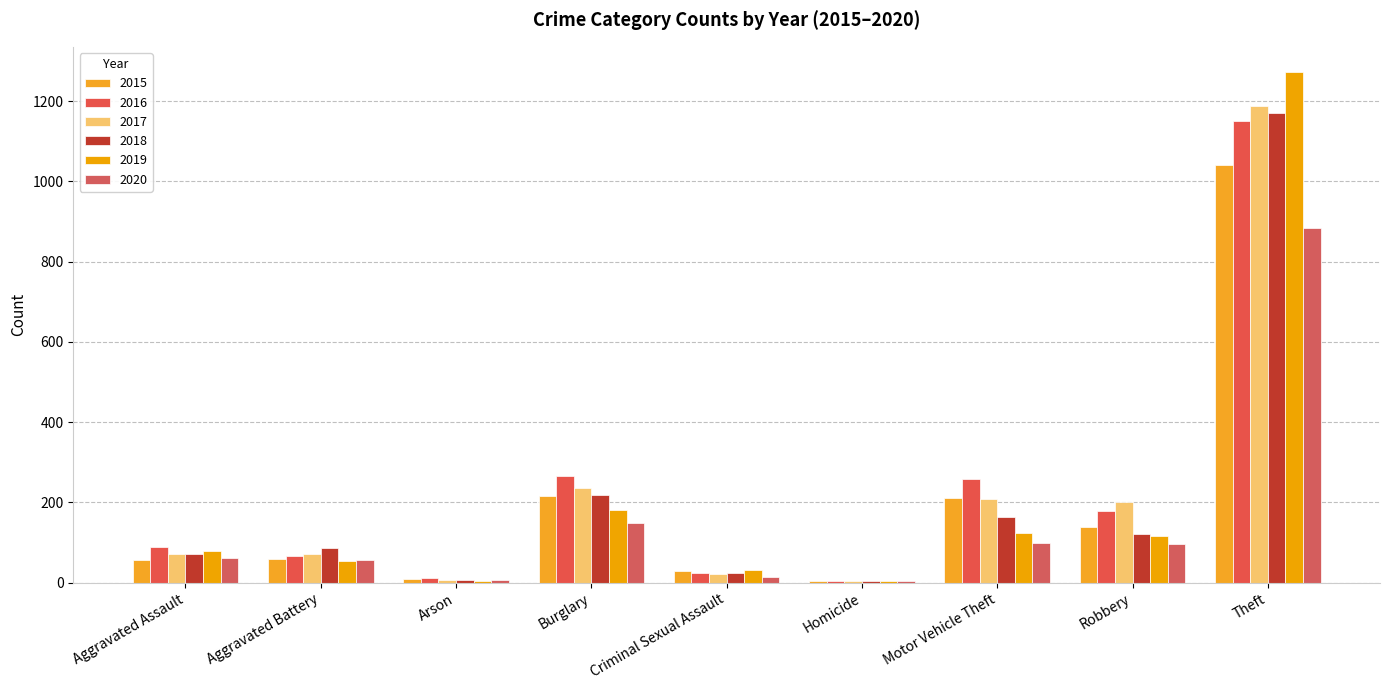

Count the number of data series in this chart.

6